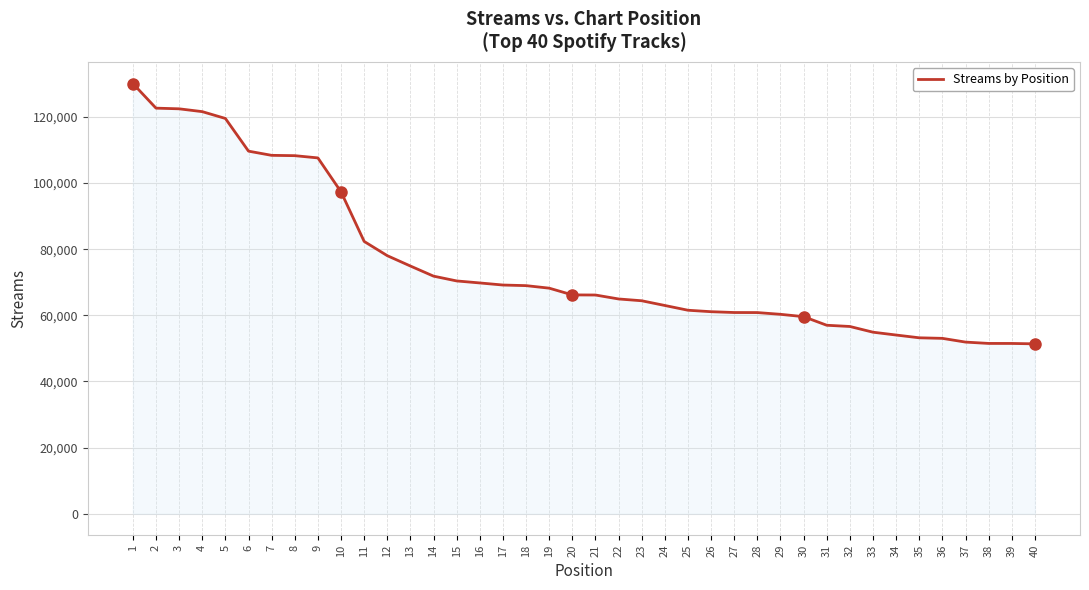

The value at 16 is 69797. True or false?

True